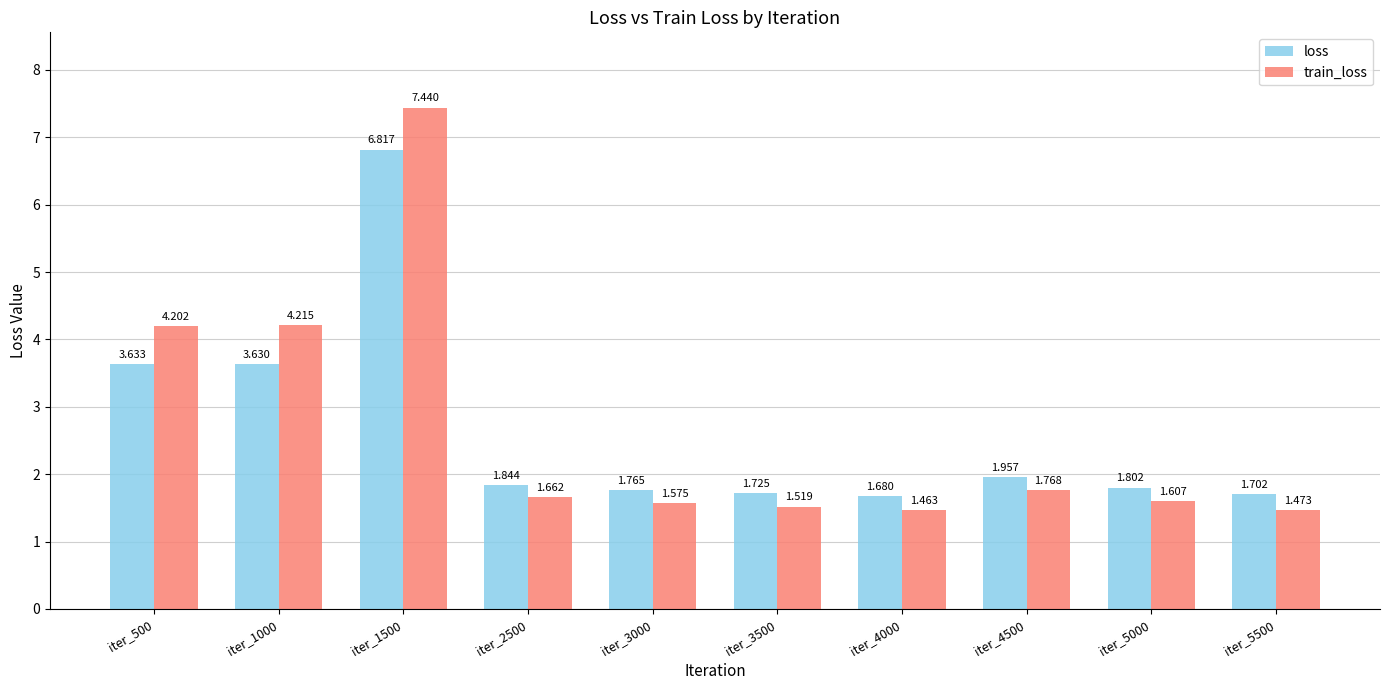

Is the value of train_loss at iter_5000 greater than the value of loss at iter_1500?

No